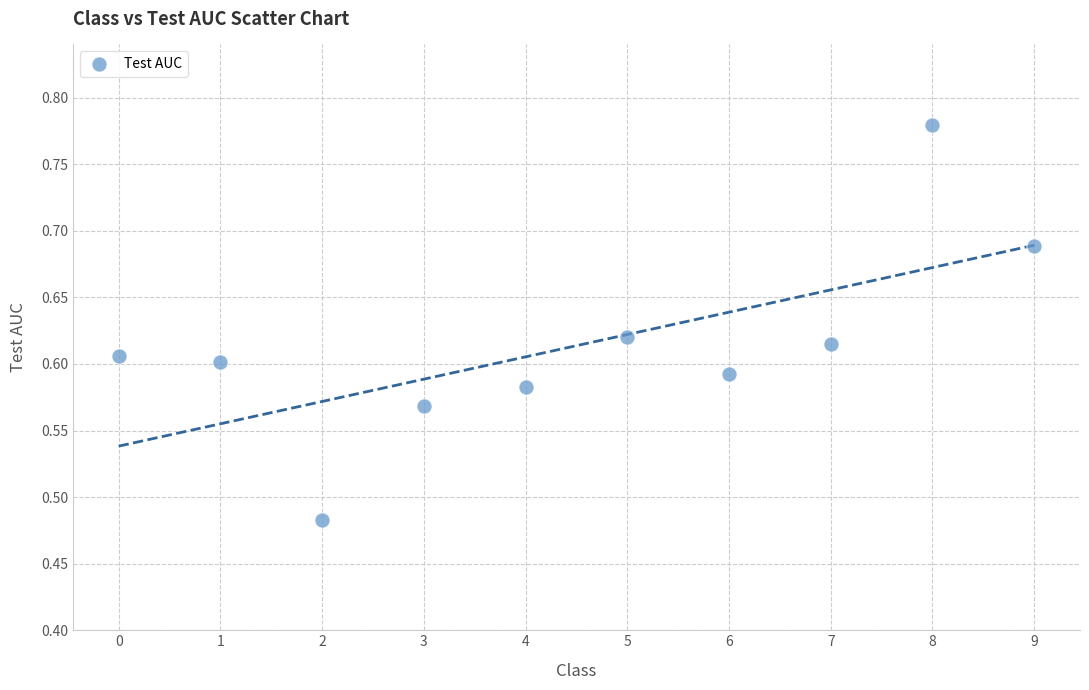

What is the range of Y values (max minus min)?

0.3